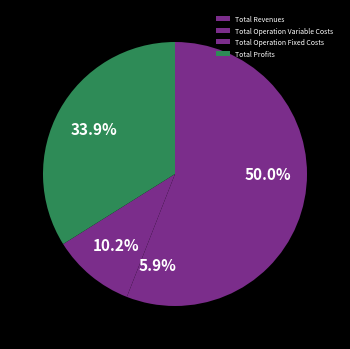

What is the smallest slice in the pie chart?

Total Operation Variable Costs